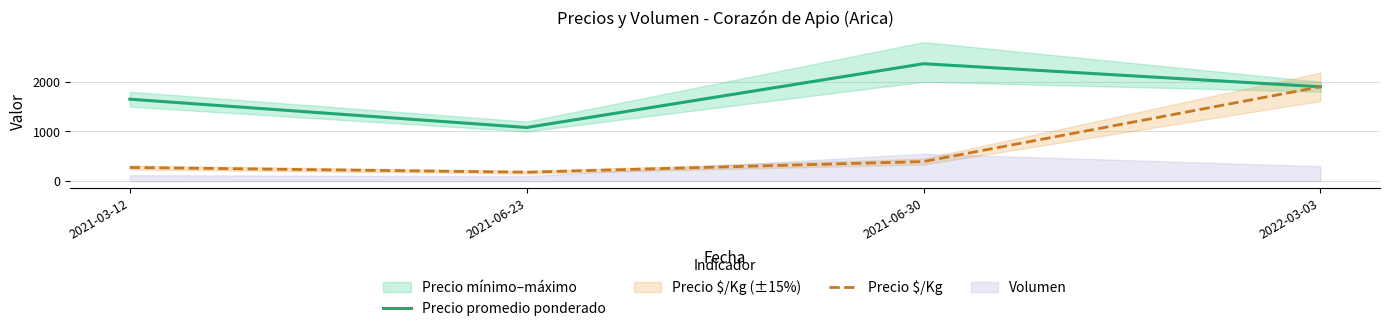

True or false: Precio promedio ponderado has a value of 1346 at 2021-06-30.

False